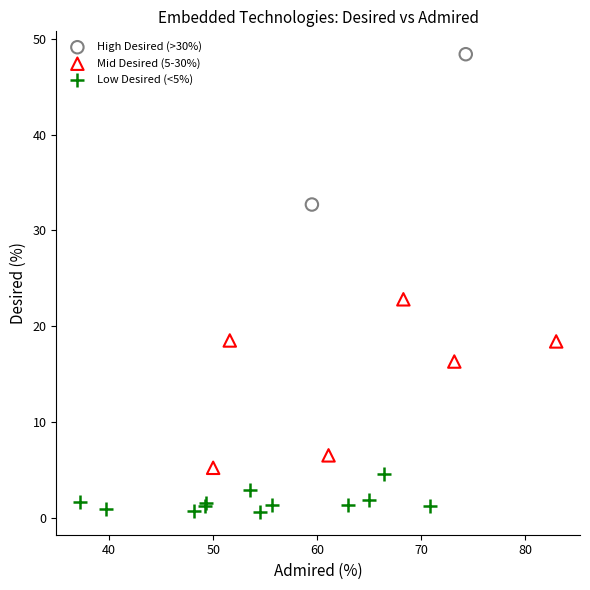

What are all the series names shown in the legend?

High Desired (>30%), Mid Desired (5-30%), Low Desired (<5%)